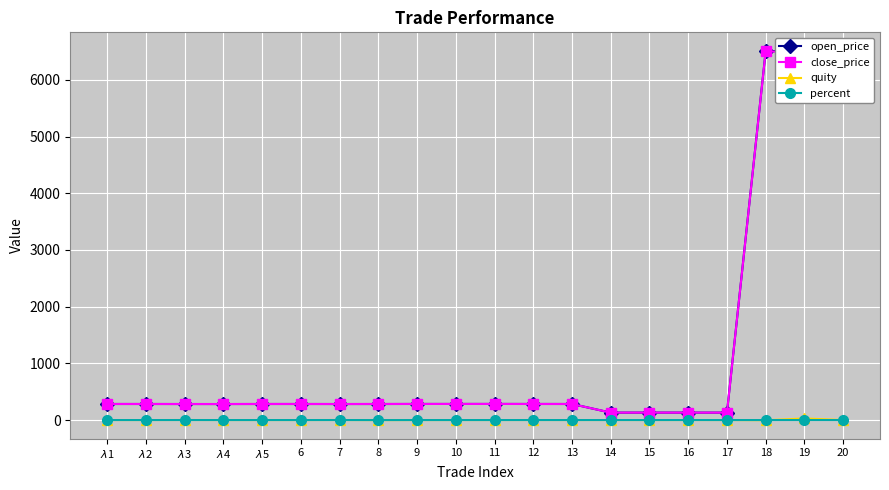

Is the value of open_price at 8 greater than the value of percent at 16?

Yes